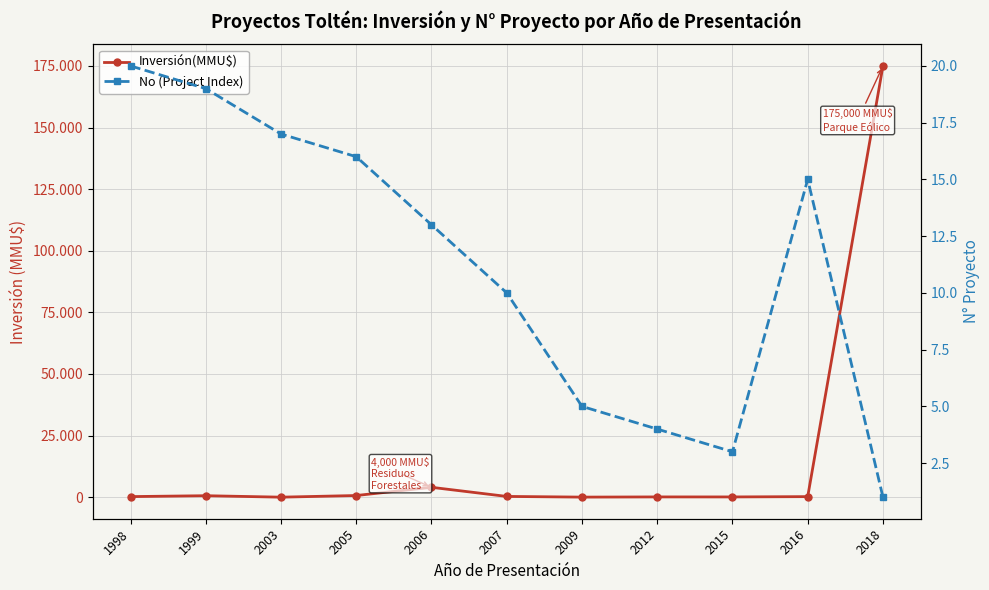

What is the difference between the highest and lowest values at 1999?

571